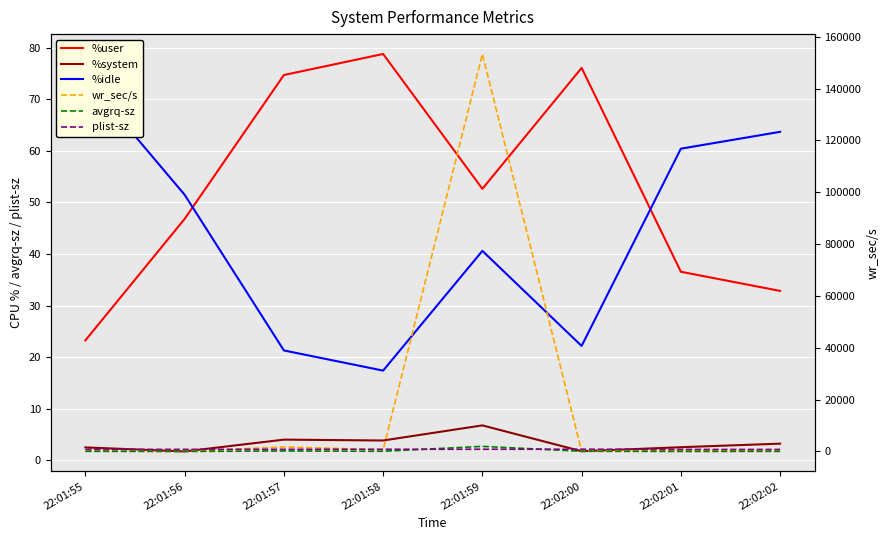

True or false: plist-sz and avgrq-sz cross at least once.

True